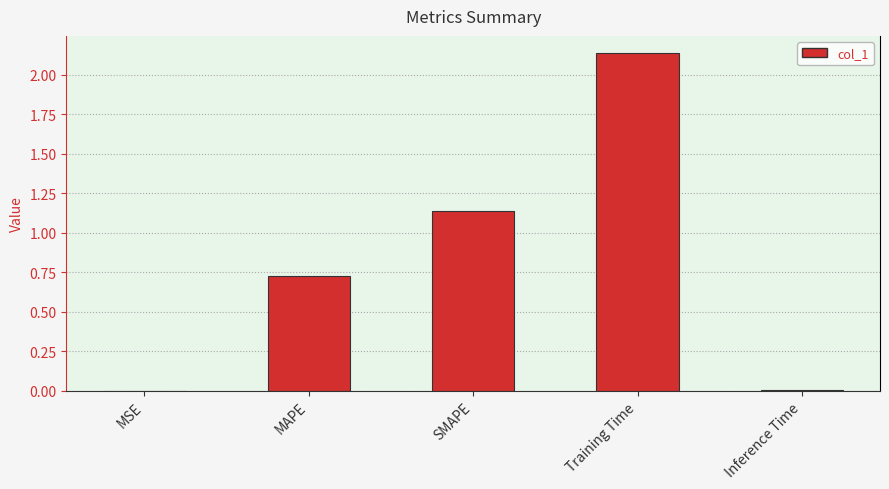

What is the sum of the values at SMAPE and Training Time?

3.3